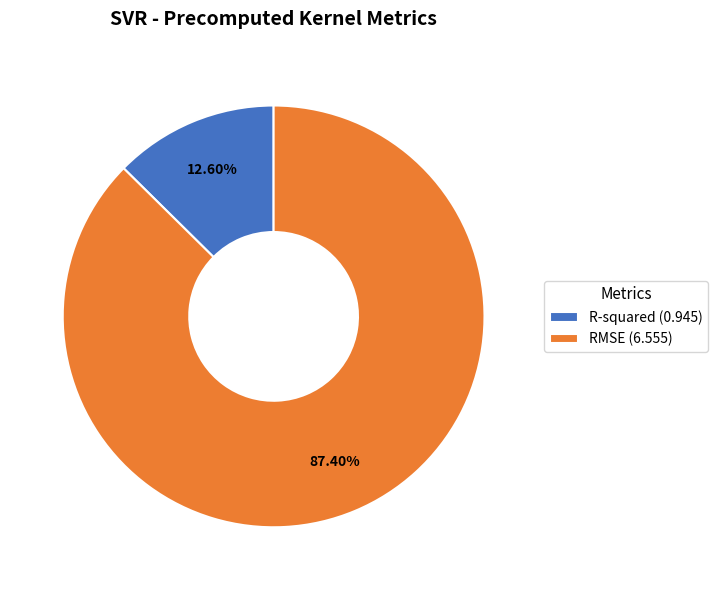

How many segments does this pie chart have?

2